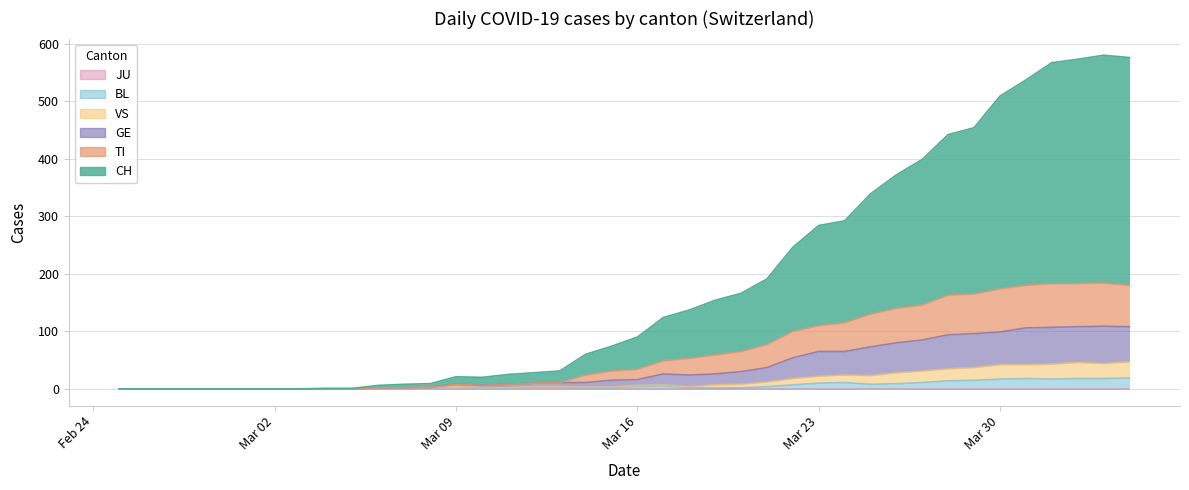

What is the sum of all BL values?

233